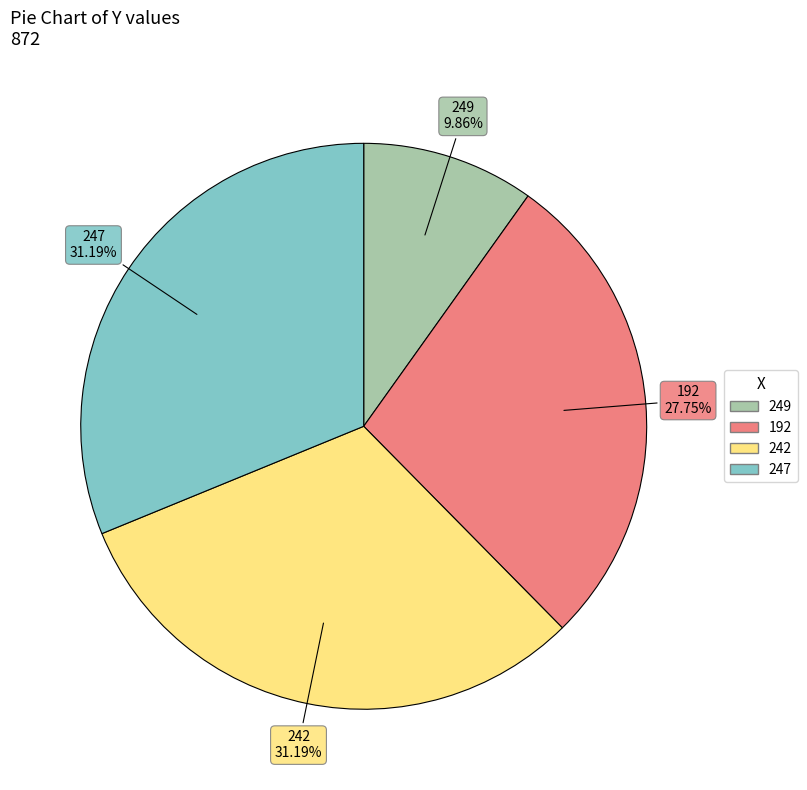

Which category has the smallest portion of the pie?

249